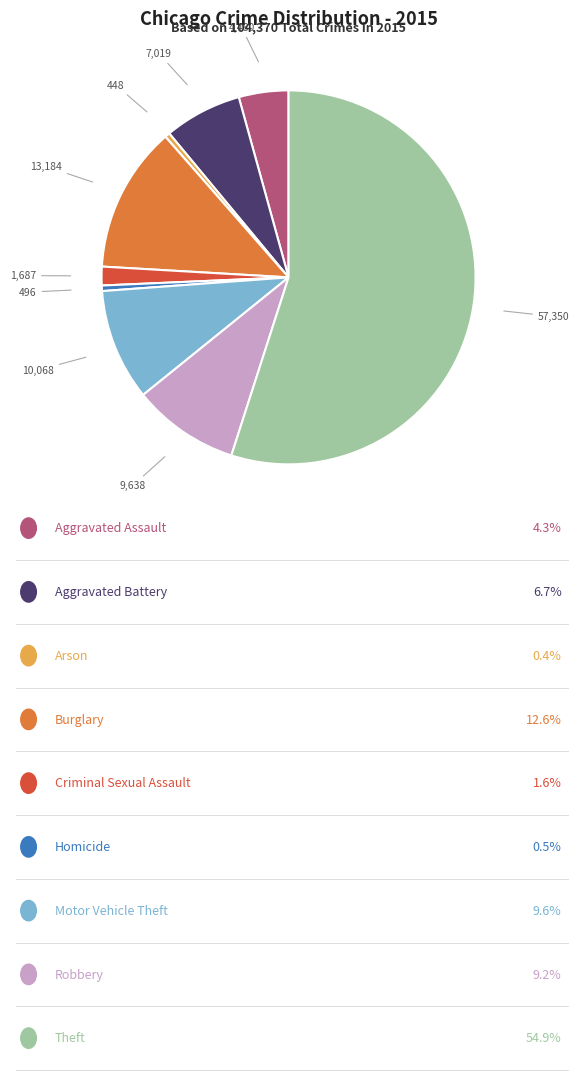

How many segments does this pie chart have?

9